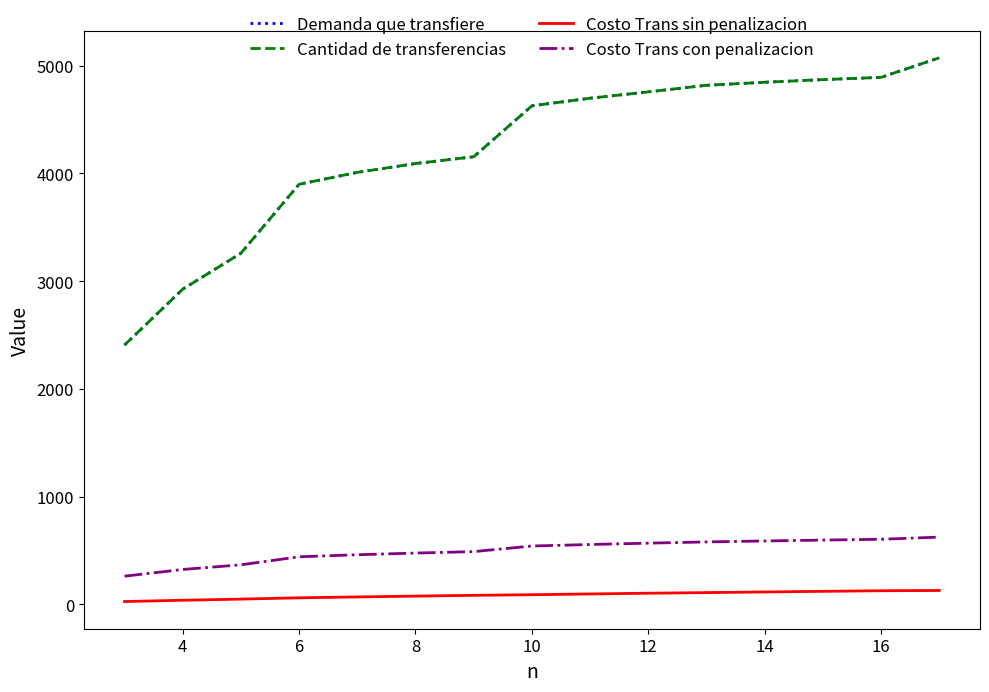

At which label does Demanda que transfiere first exceed 4627?

10